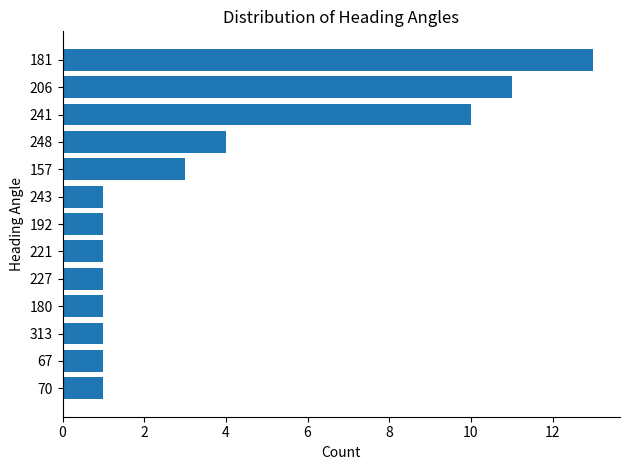

What is the smallest value displayed?

1